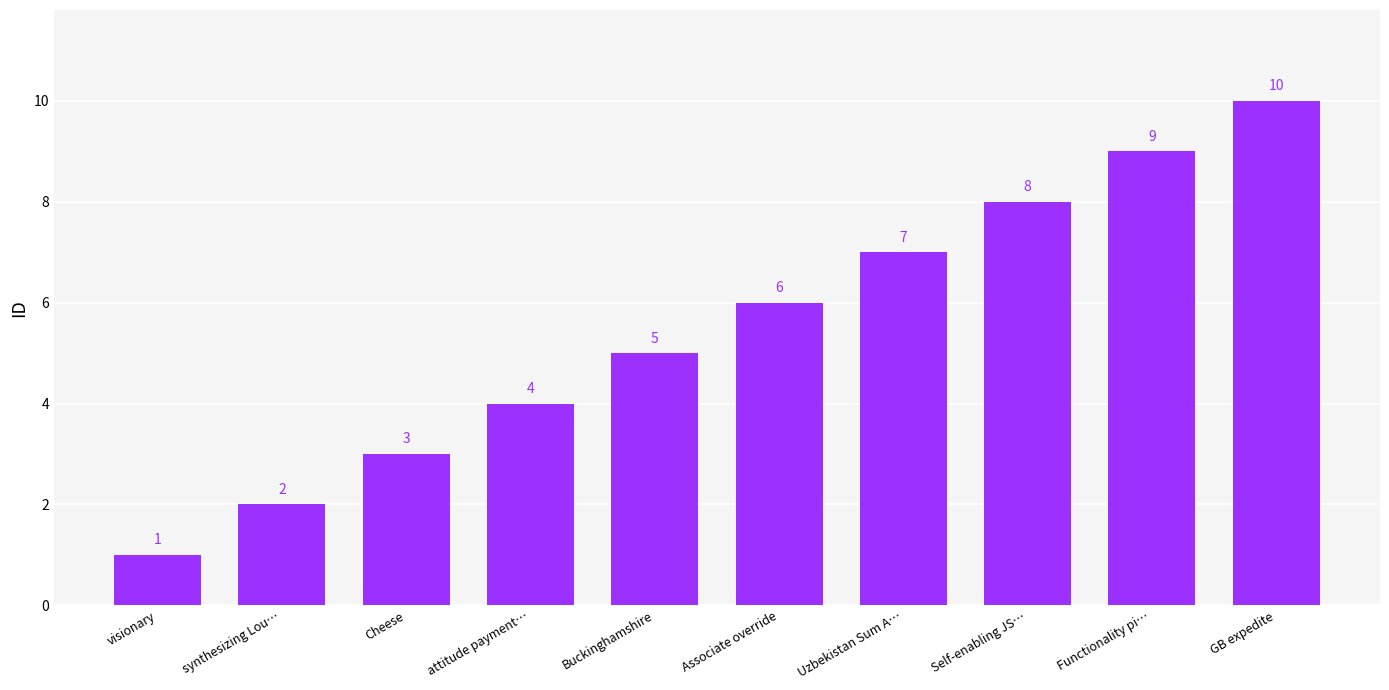

What value does the data have at Uzbekistan Sum A…?

7